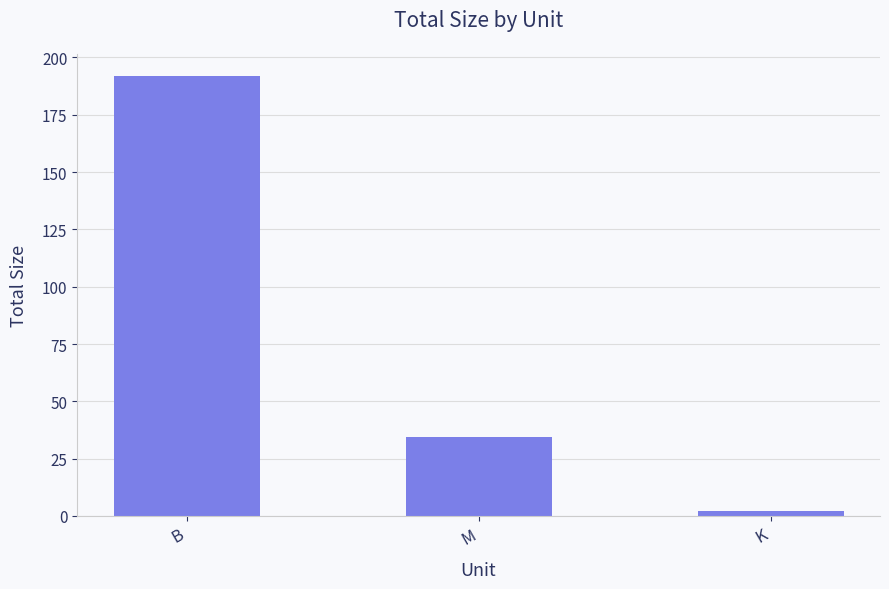

How many distinct data groups are displayed?

1